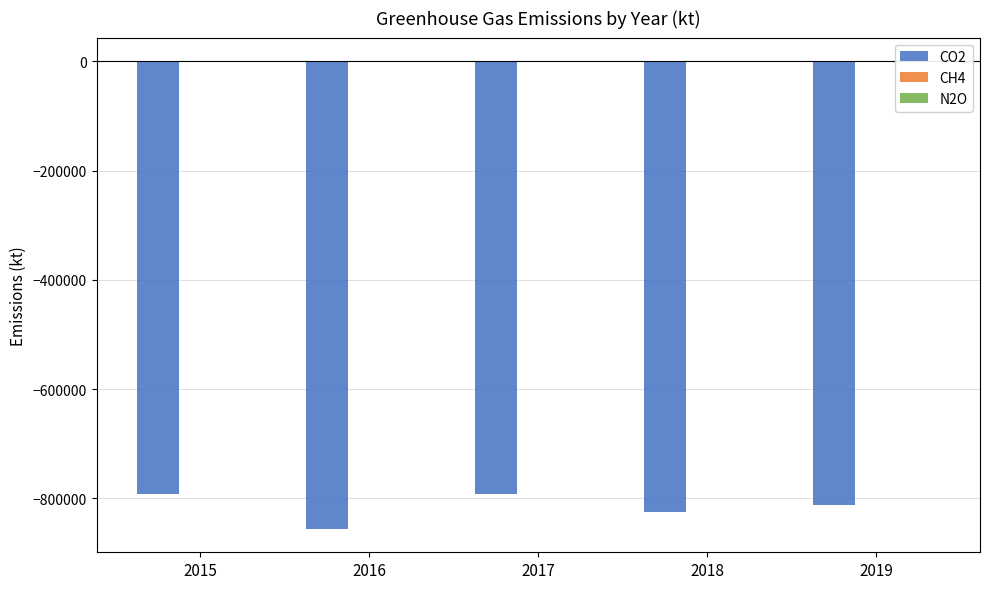

What is the difference between the CO2 values at 2017 and 2019?

20649